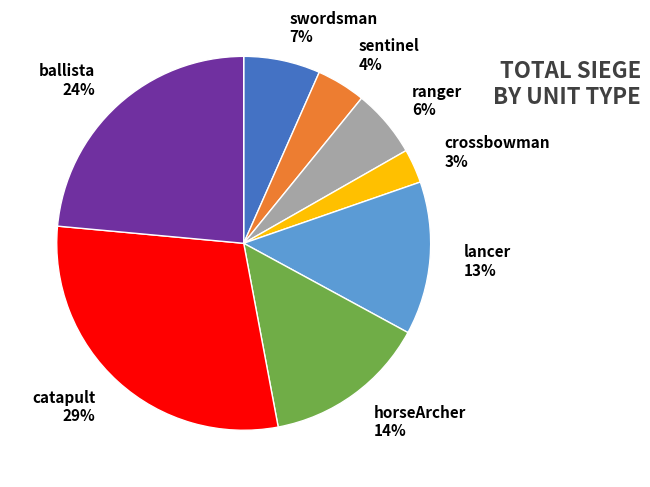

Does any single category account for the majority?

No